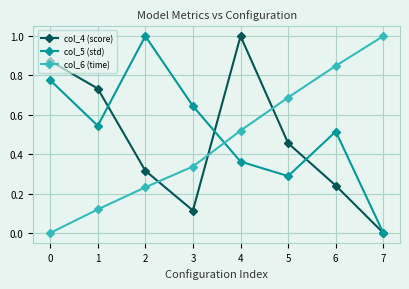

Is the value of col_6 (time) at 1 greater than the value of col_4 (score) at 4?

No